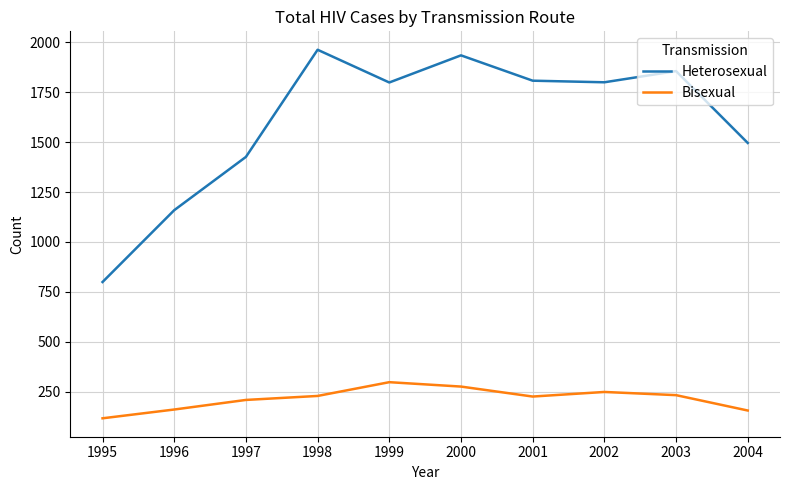

Which series has the largest total across all categories?

Heterosexual